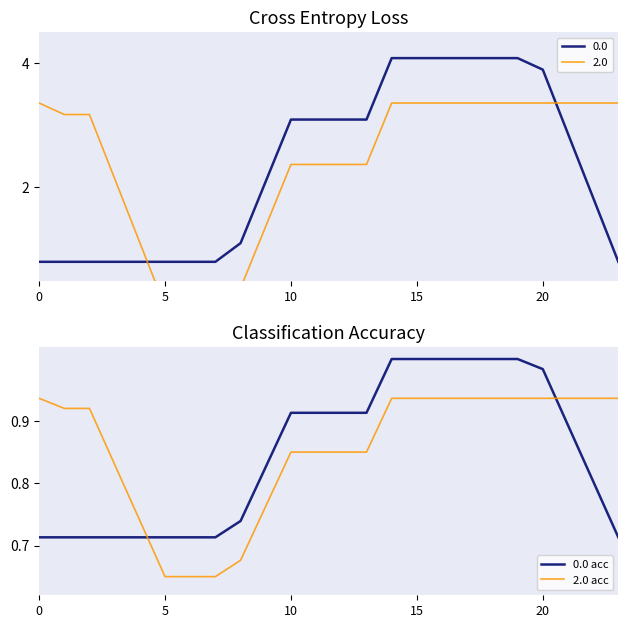

Reading left to right, what are all the values shown in this chart?

0.0 acc: 0.7	0.7	0.7	0.7	0.7	0.7	0.7	0.7	0.7	0.8	0.9	0.9	0.9	0.9	1.0	1.0	1.0	1.0	1.0	1.0	1.0	0.9	0.8	0.7
2.0 acc: 0.9	0.9	0.9	0.8	0.7	0.7	0.7	0.7	0.7	0.8	0.9	0.9	0.9	0.9	0.9	0.9	0.9	0.9	0.9	0.9	0.9	0.9	0.9	0.9